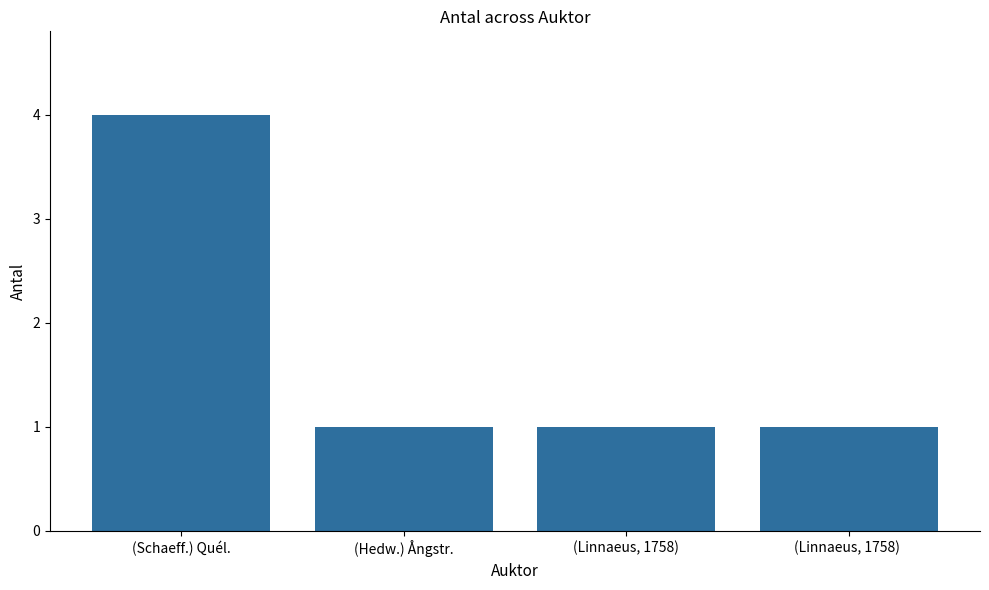

What is the average value?

2